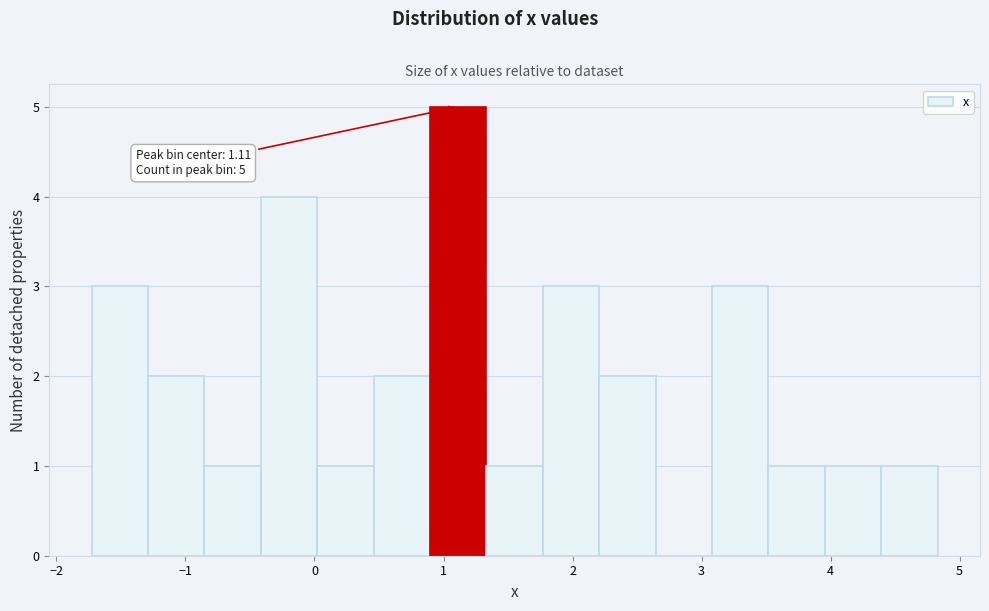

Which range on the x-axis has the tallest bar?

0.9 to 1.3